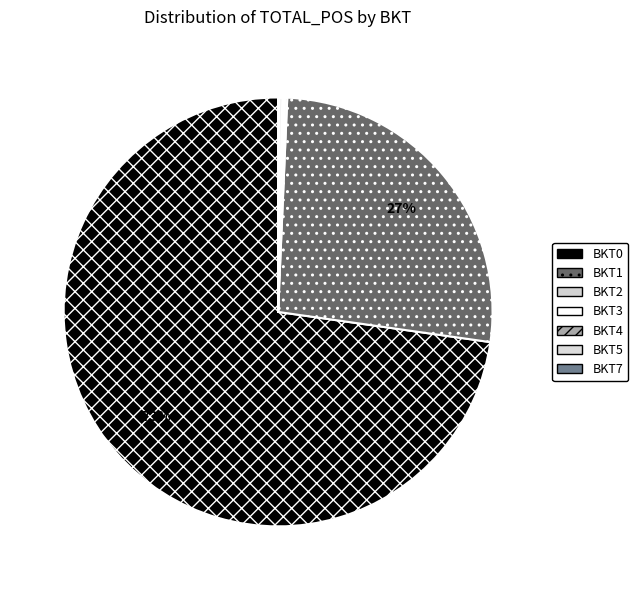

True or false: BKT7 accounts for 0% of the total.

True